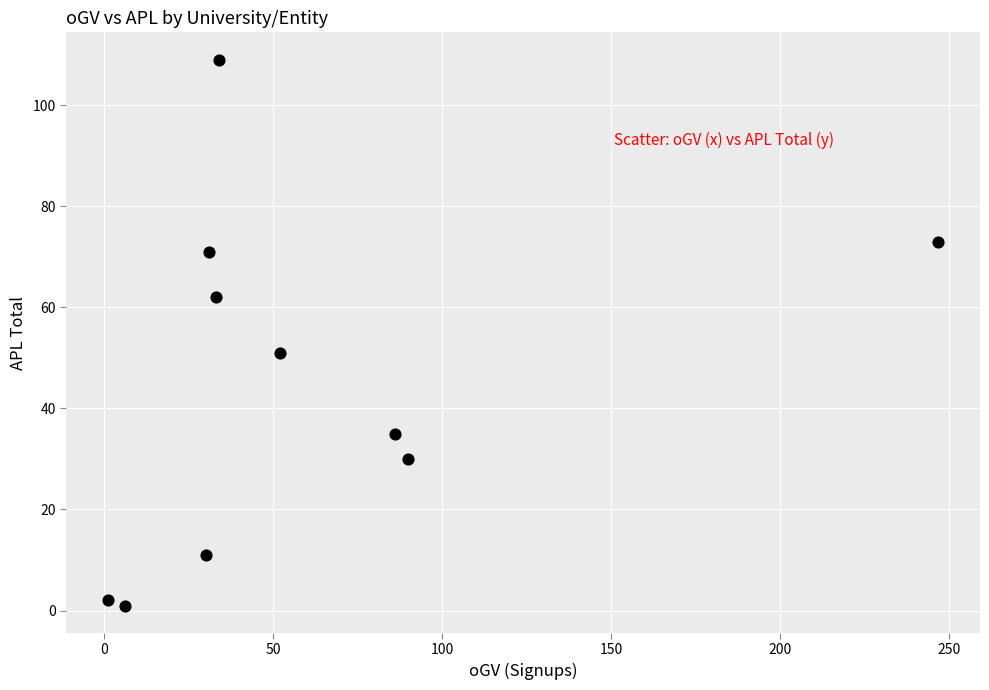

What Y value in the scatter plot is closest to 55?

51